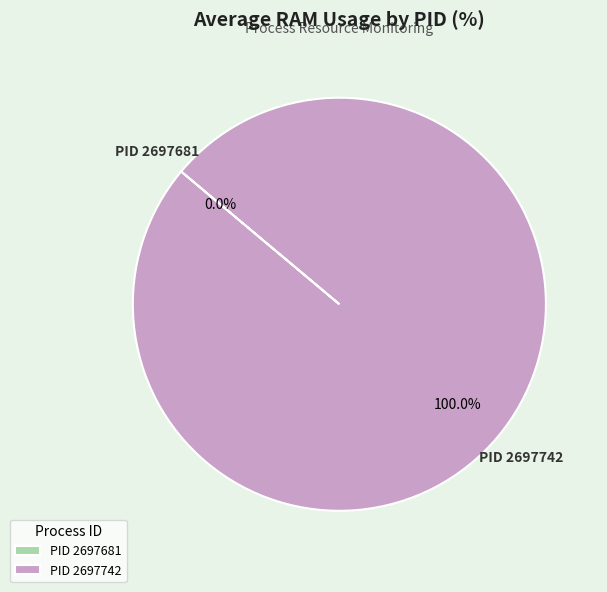

Is there a majority slice in this chart?

Yes